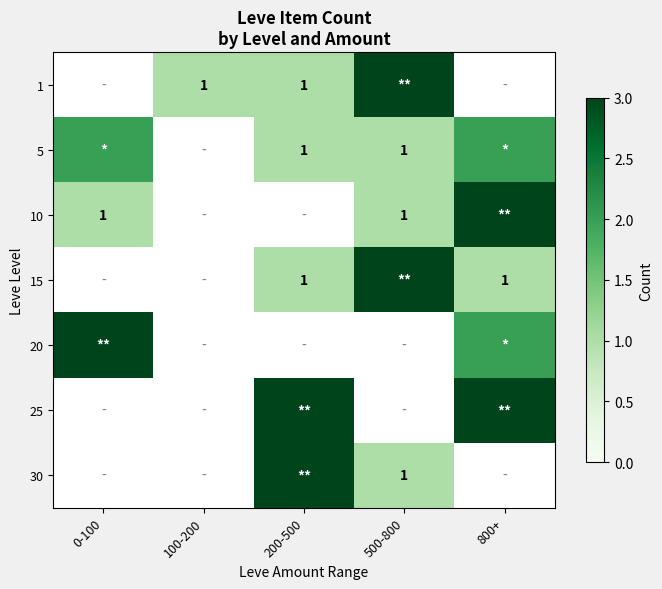

How many series are shown in this chart?

7